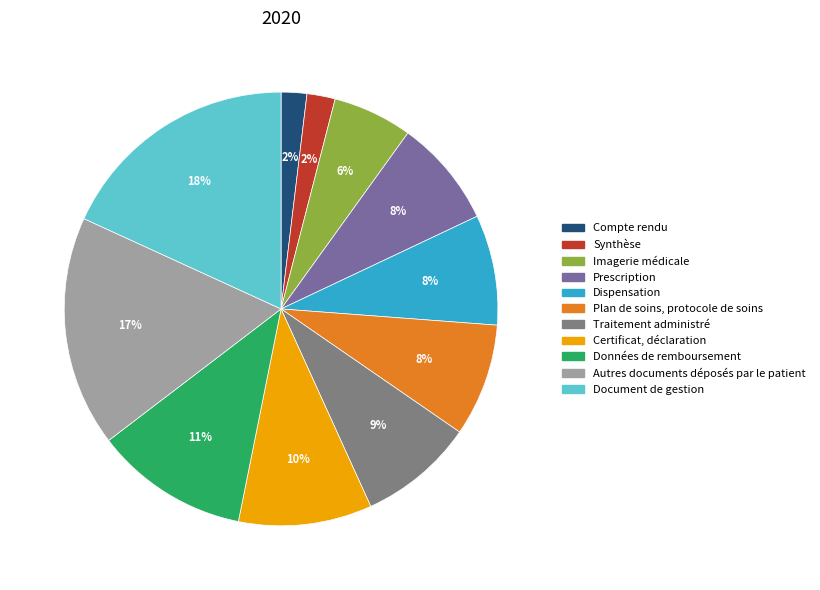

Is there any slice that represents more than half of the pie?

No